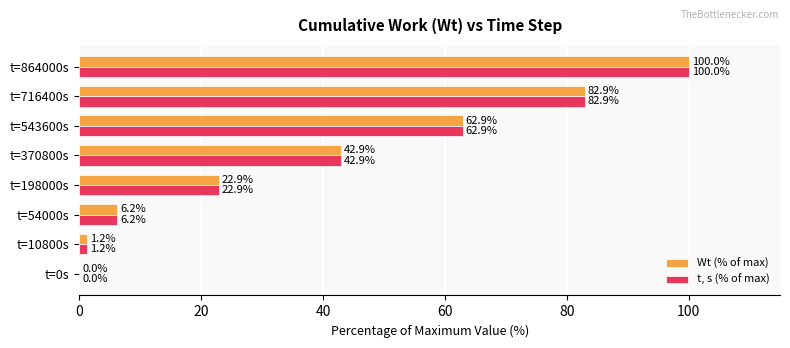

Is the value of t, s (% of max) at t=370800s greater than the value of Wt (% of max) at t=864000s?

No